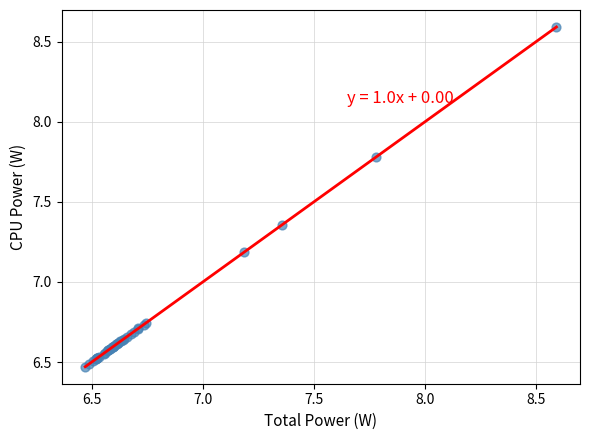

What Y value in the scatter plot is closest to 7?

7.2